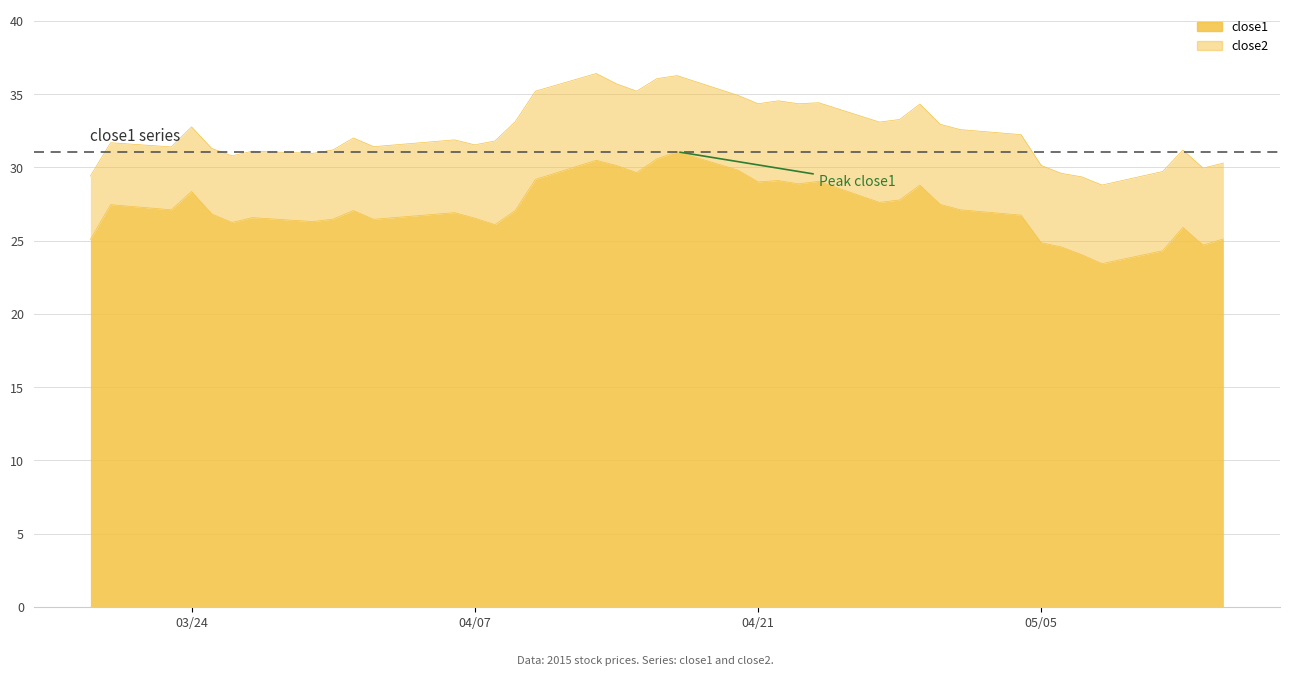

What is the minimum value for close1?

23.4